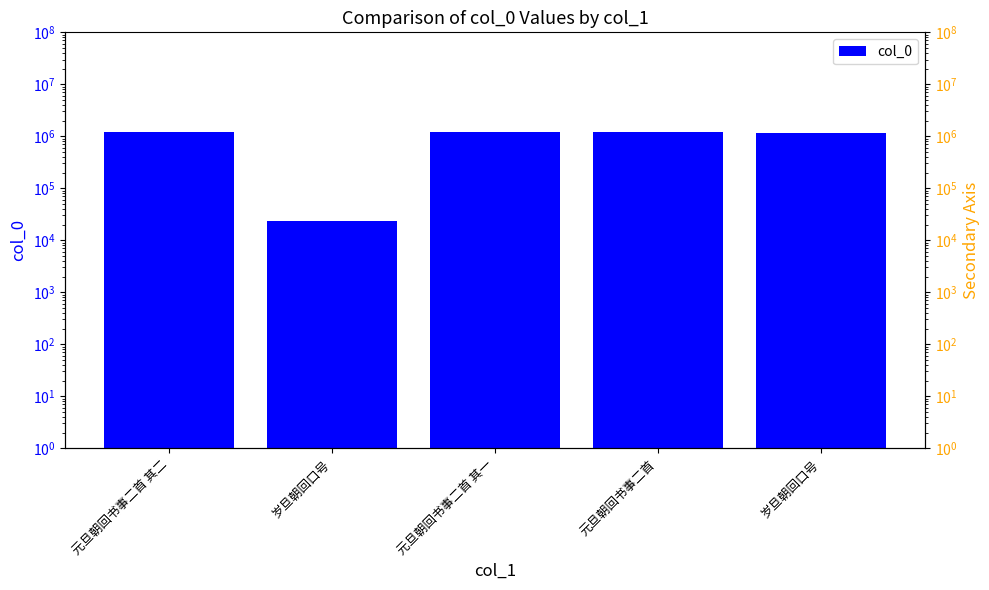

What is the average value?

976738